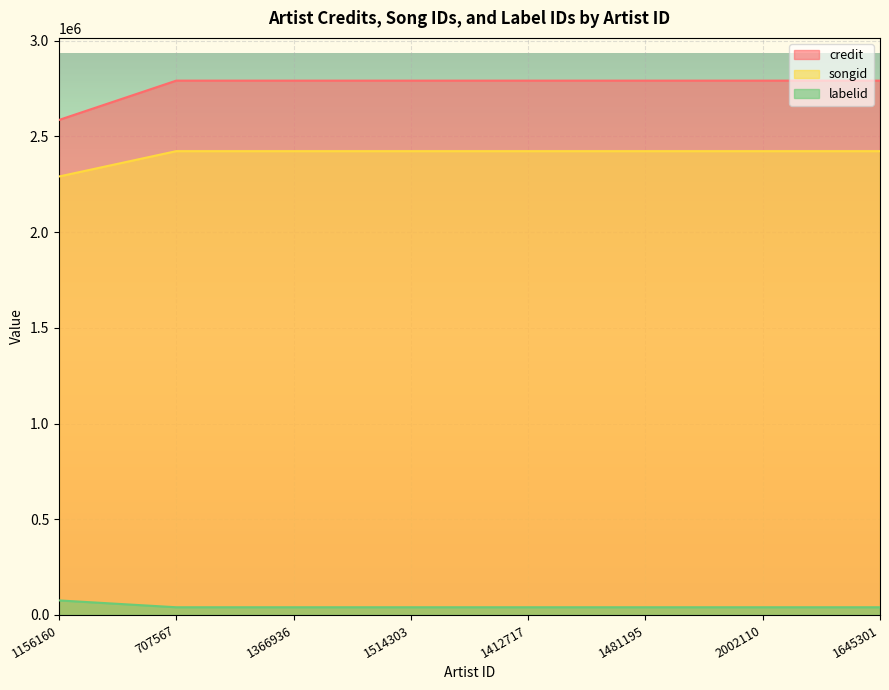

True or false: credit has a value of 2791744 at 1366936.

True